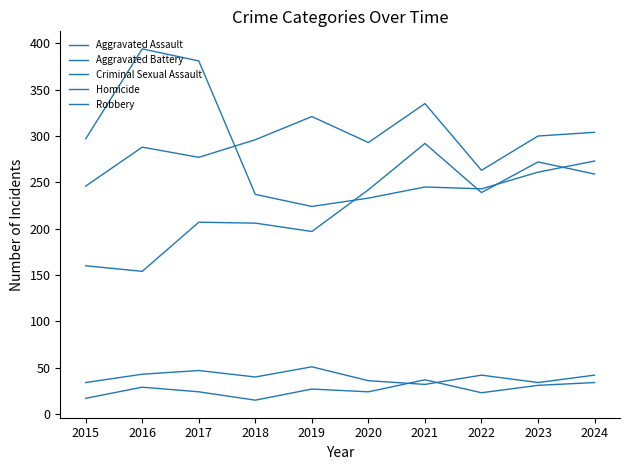

Rank the series by their maximum value, from lowest to highest.

Homicide, Criminal Sexual Assault, Aggravated Assault, Aggravated Battery, Robbery